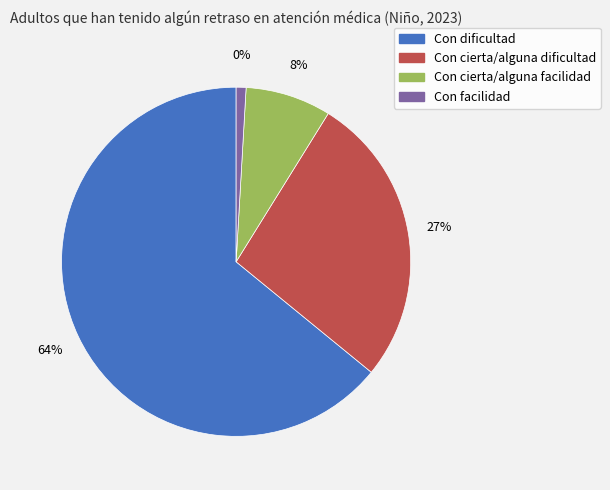

To the nearest percent, what is the difference between the largest and smallest slice percentages?

63%